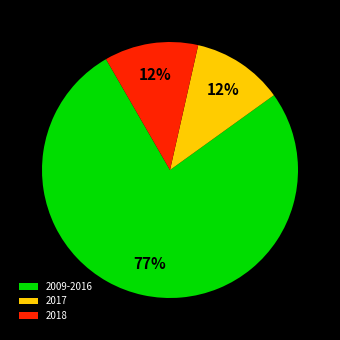

To the nearest percent, what is the average slice percentage?

33%